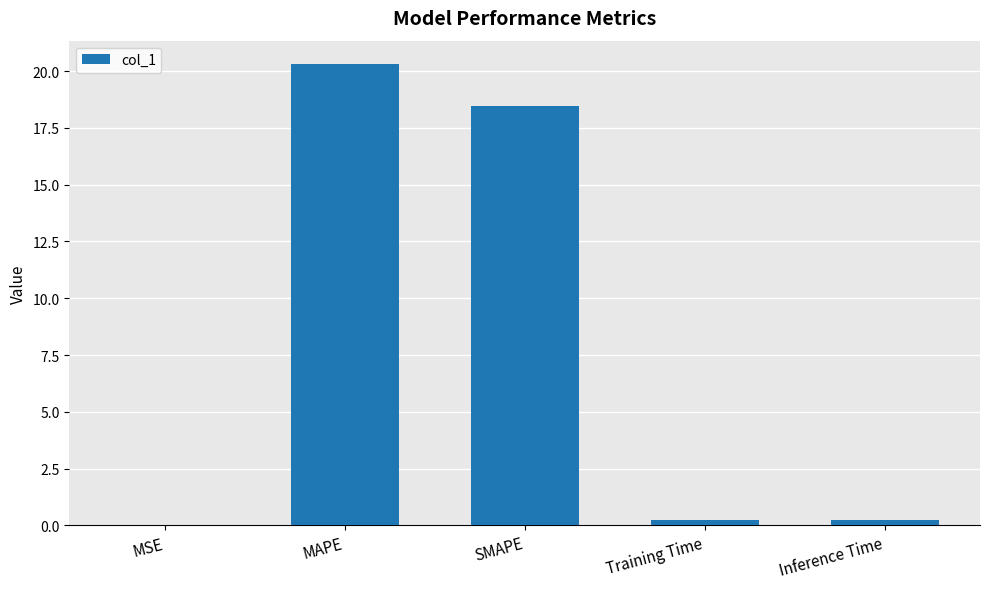

Are the bars horizontal?

No